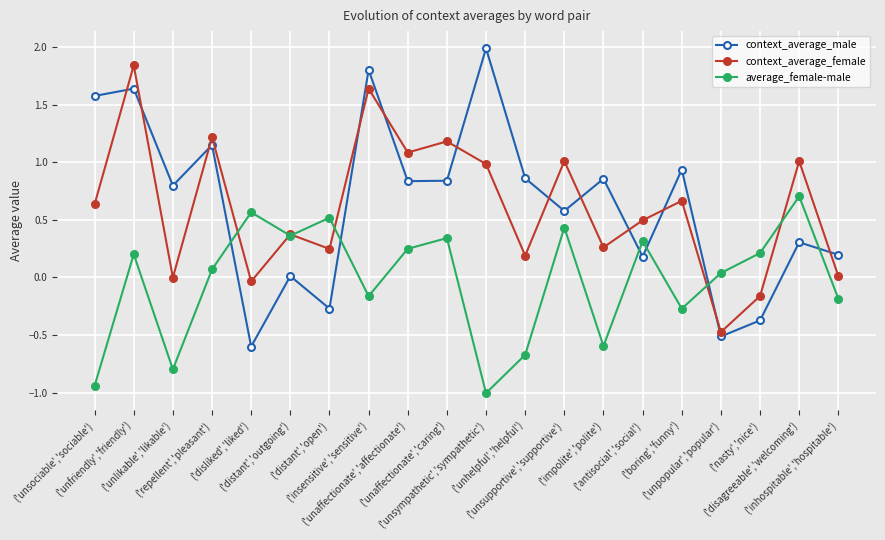

Which series has the widest spread of values?

context_average_male